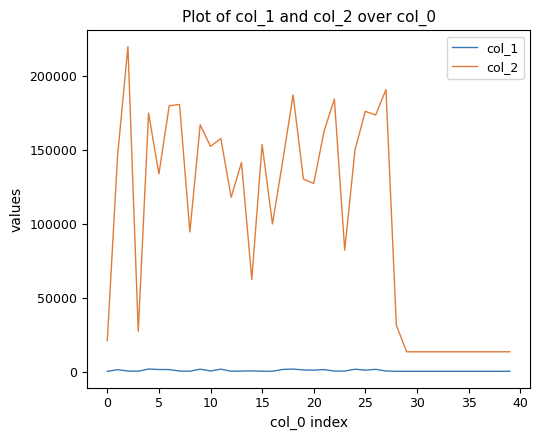

True or false: col_1 and col_2 cross at least once.

False